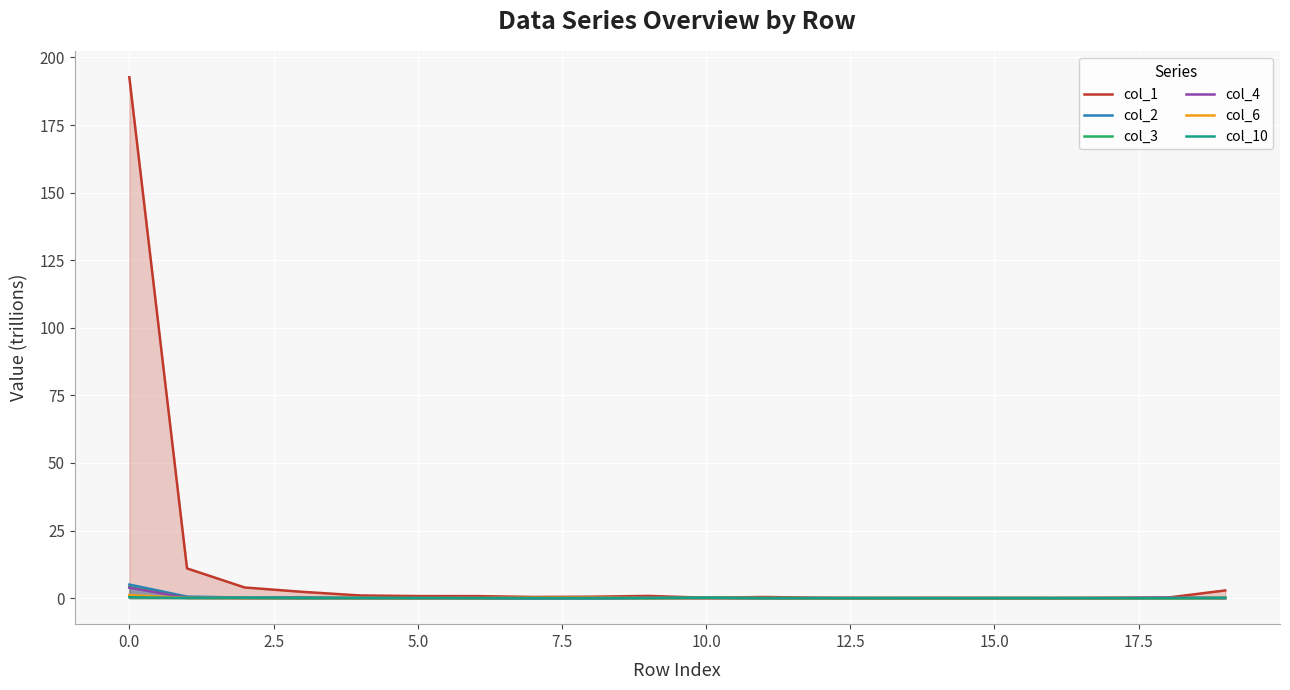

Which series has the widest spread of values?

col_1